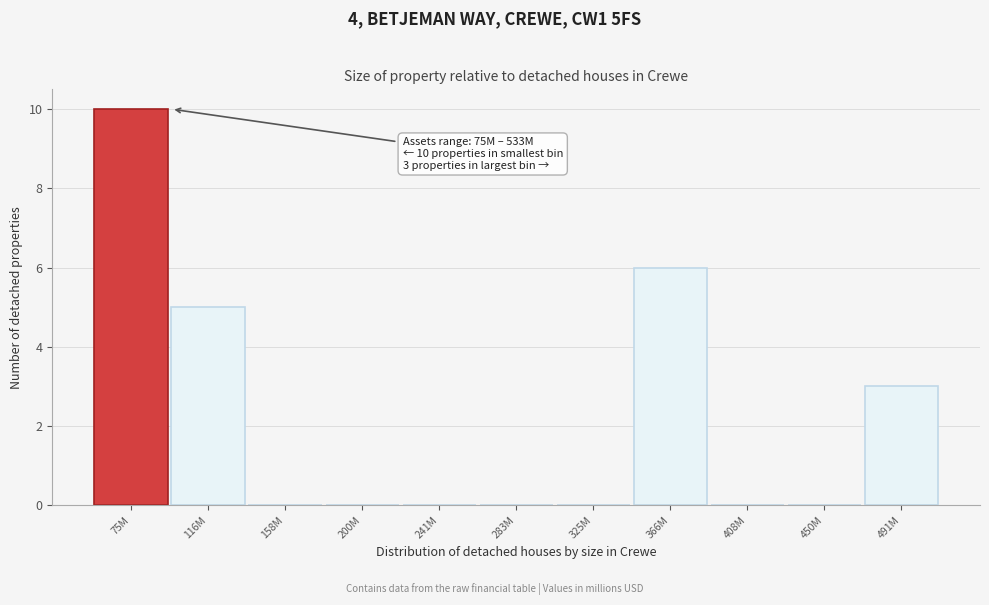

Reading right to left, transcribe all the data shown in this chart.

491M=3	450M=0	408M=0	366M=6	325M=0	283M=0	241M=0	200M=0	158M=0	116M=5	75M=10